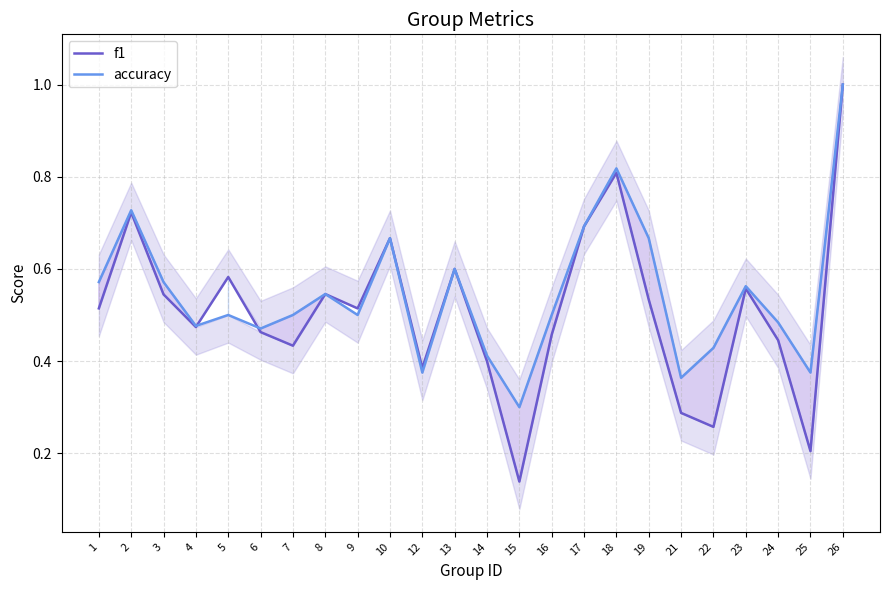

The f1 series shows 0.6 at 13. True or false?

True